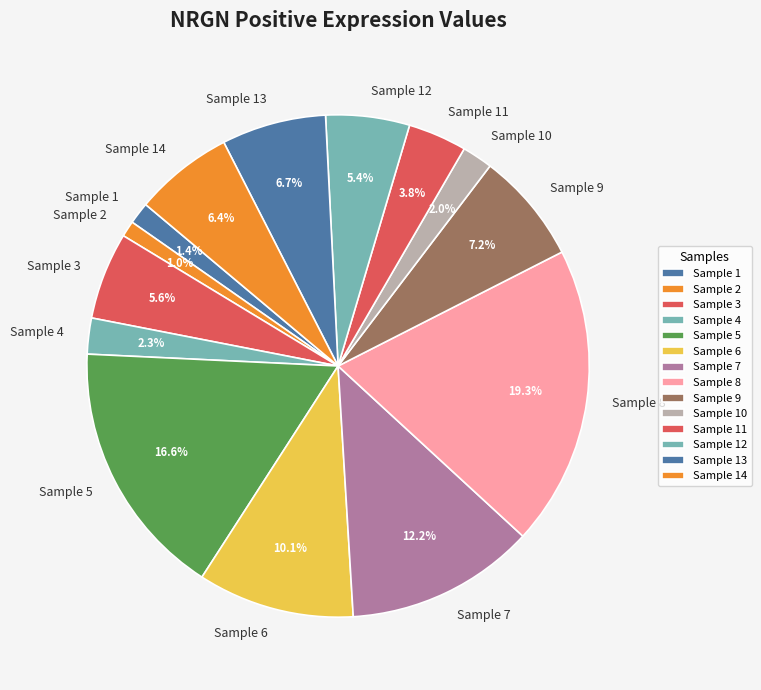

Combined, do Sample 5 and Sample 11 account for over 50%?

No